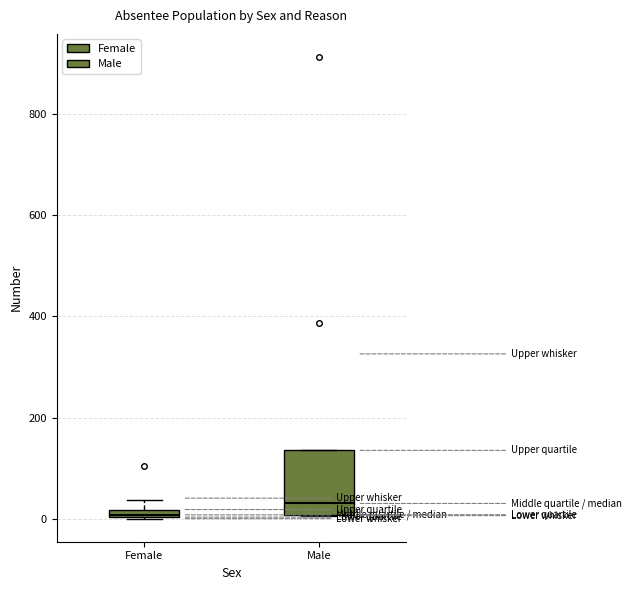

Comparing the boxes themselves (not the whiskers), which one is the tallest?

Male